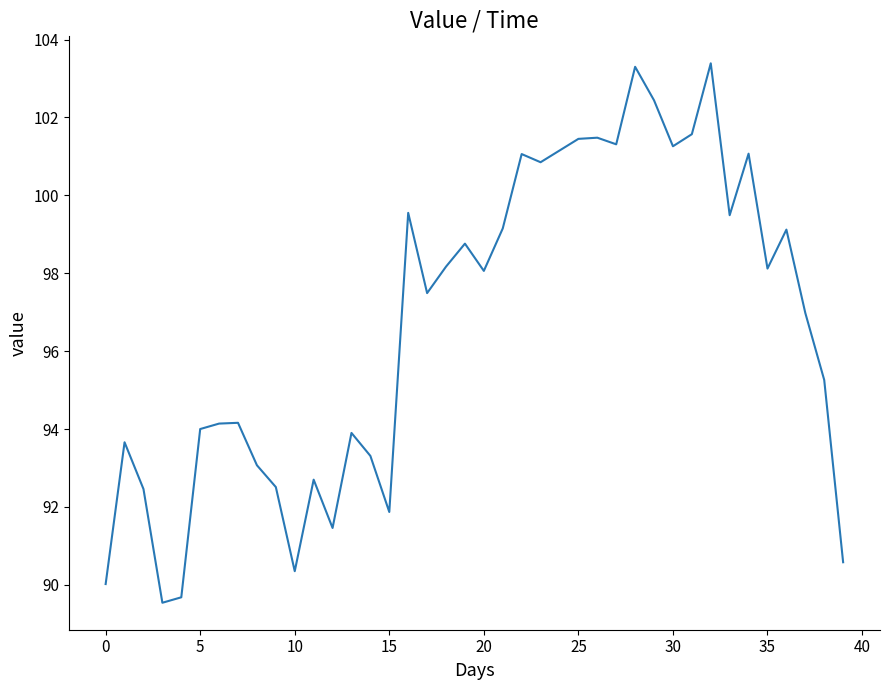

How many distinct data groups are displayed?

1